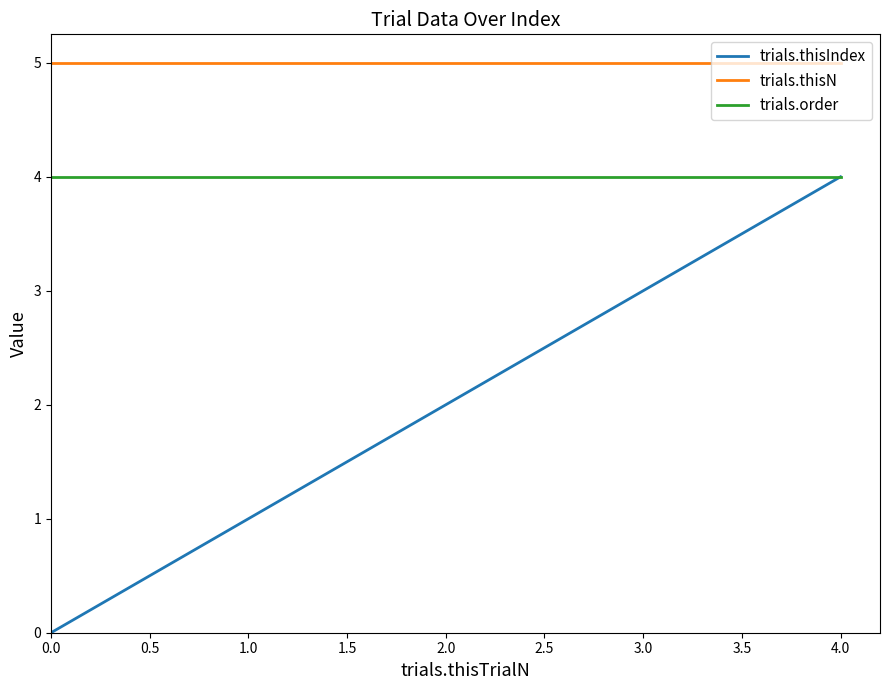

What is the spread (max minus min) of values at 0.0?

5